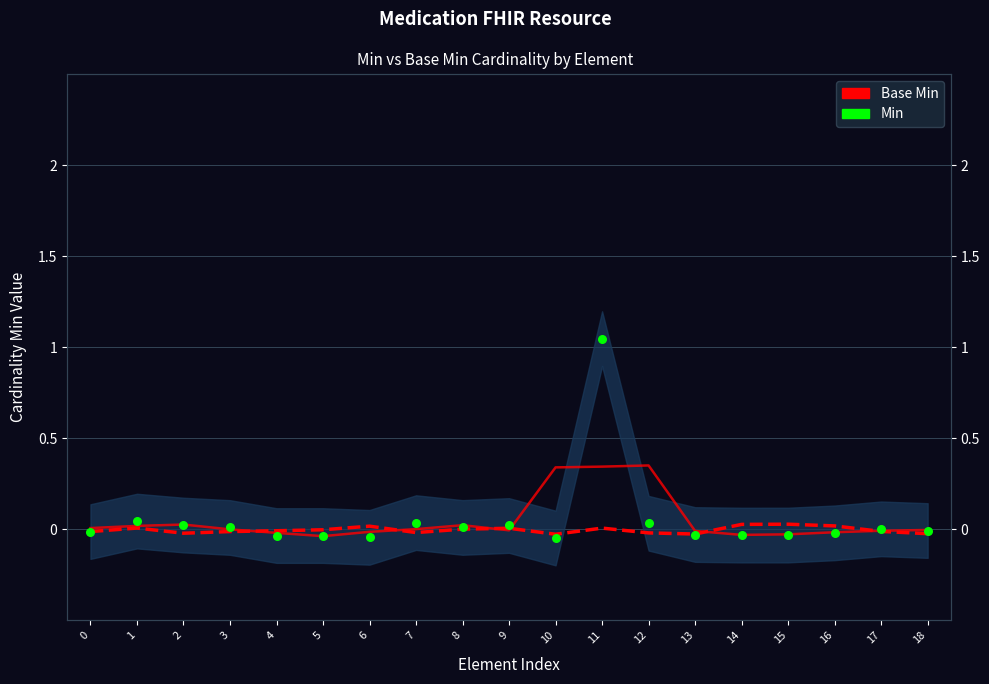

Which series has the largest Y range (max minus min)?

Min